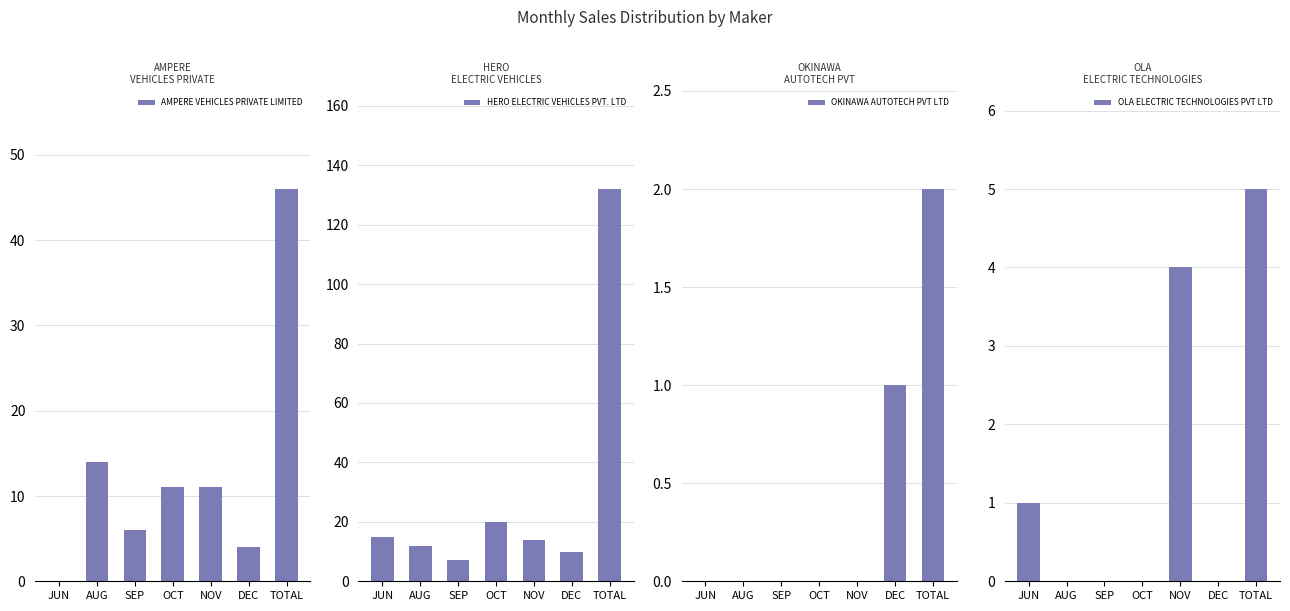

How many bars are there in each group?

4